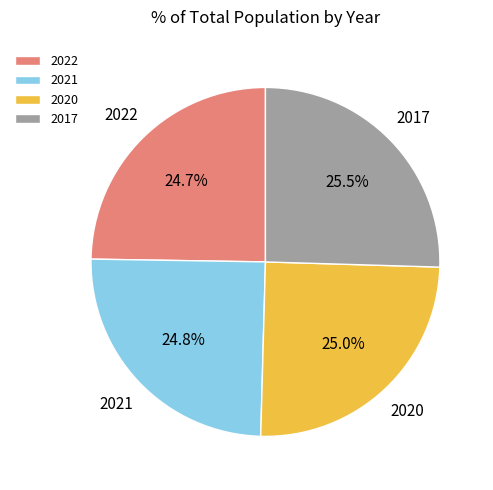

What is the total percentage of 2021 and 2017?

50.3%